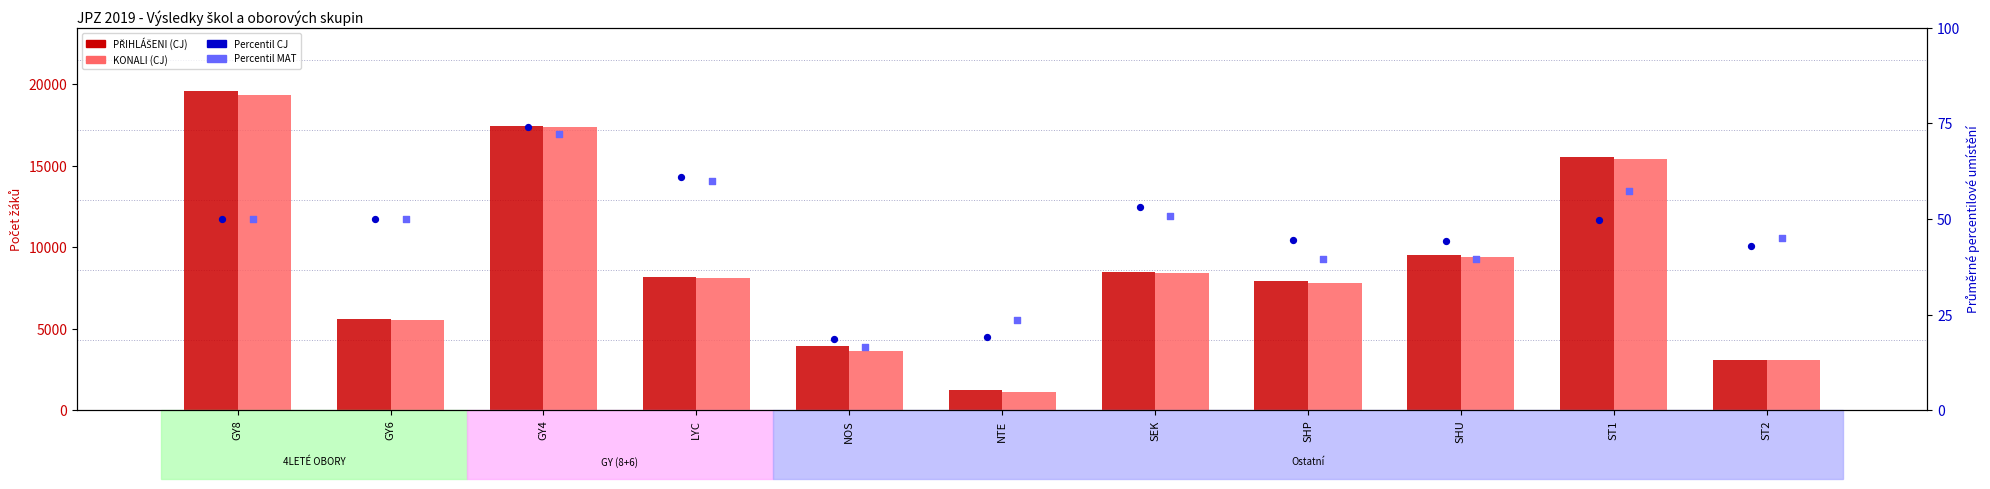

Which series has the largest total across all categories?

PŘIHLÁŠENI (CJ)